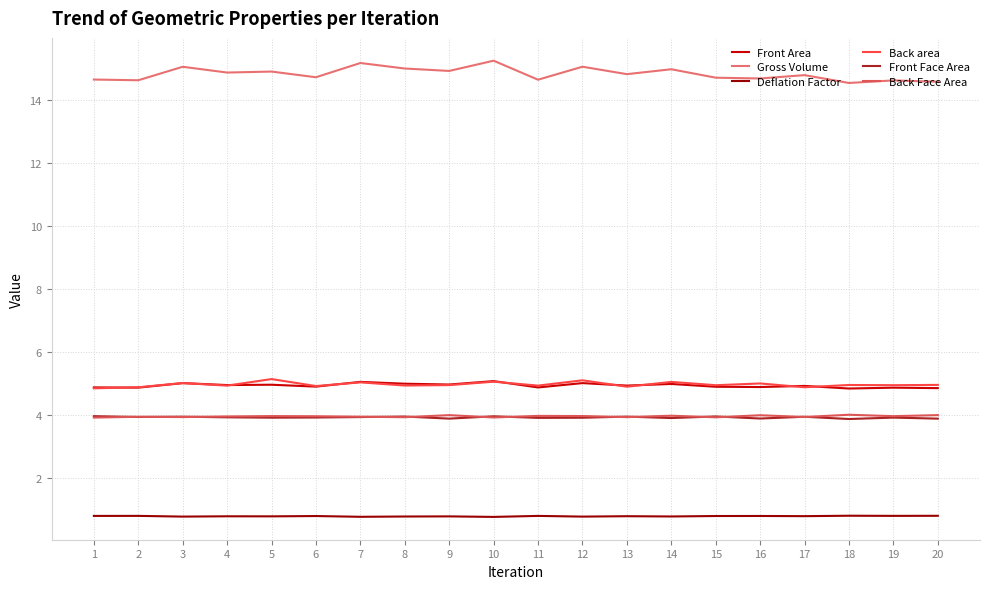

At which category is the sum across all series the highest?

10